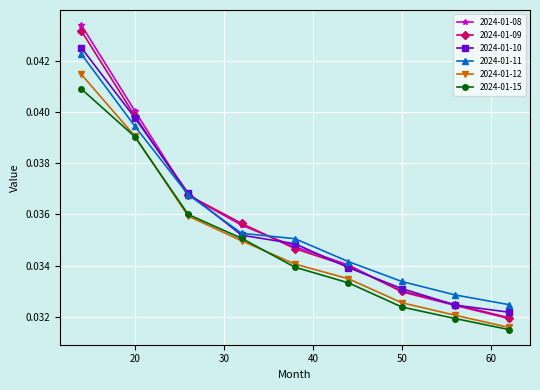

Which series has the largest range (max minus min)?

2024-01-08